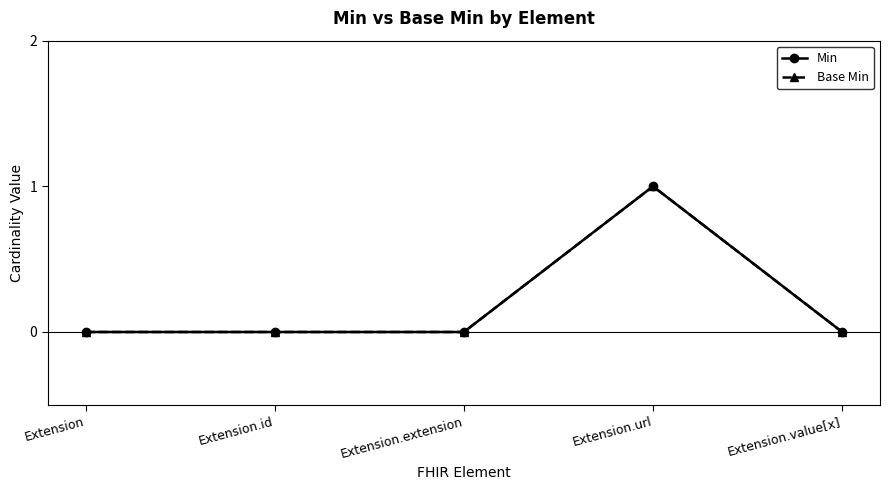

What is the sum of all Min values?

1